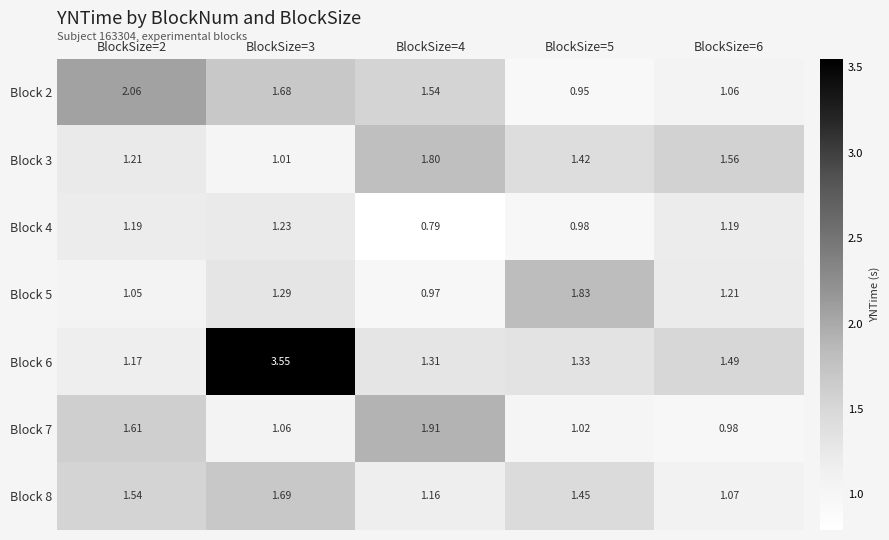

At BlockSize=5, list the series in order from smallest to largest.

Block 2, Block 4, Block 7, Block 6, Block 3, Block 8, Block 5